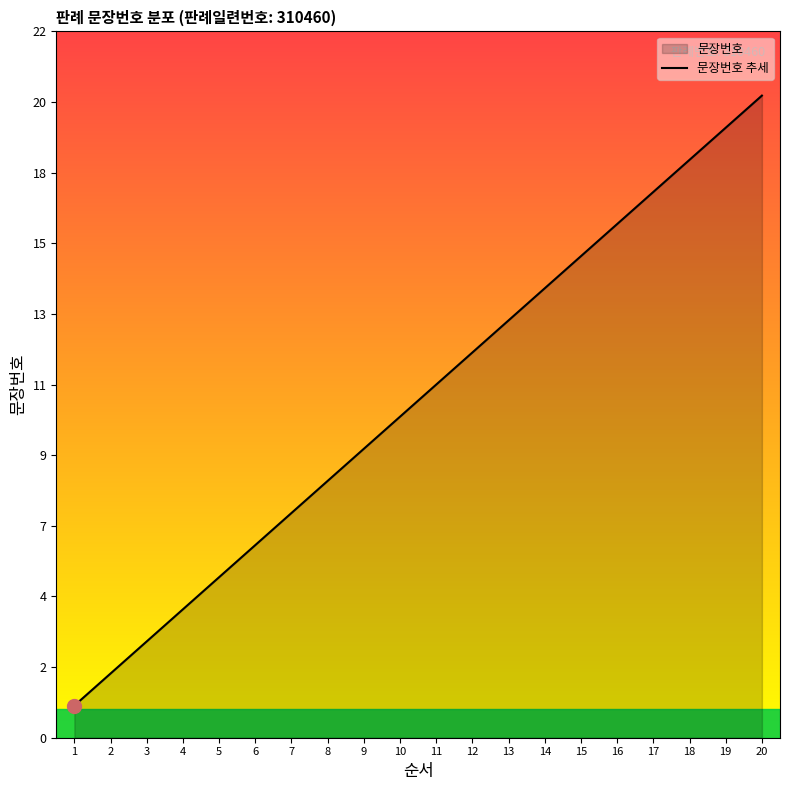

Count the number of values greater than 11.

9